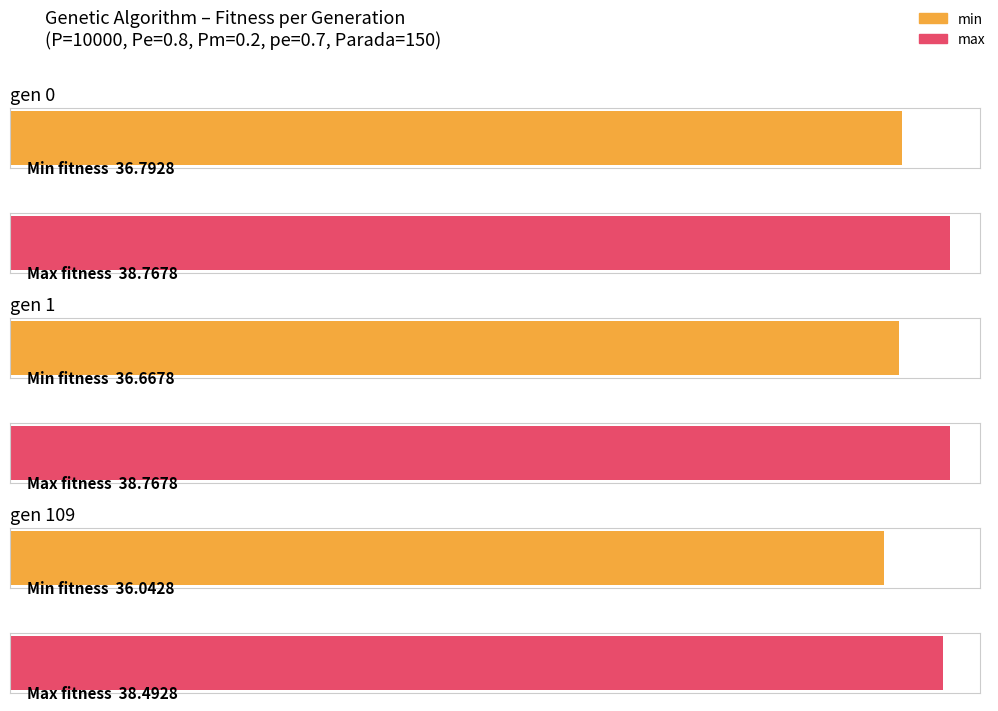

How many groups of bars are there?

3